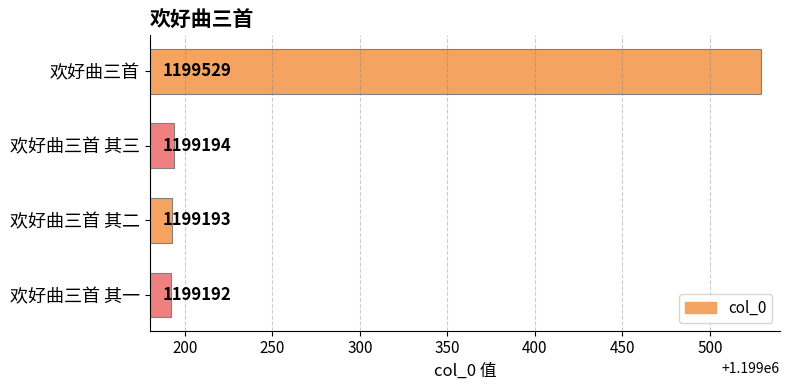

List the labels in order of value, largest first.

欢好曲三首, 欢好曲三首 其三, 欢好曲三首 其二, 欢好曲三首 其一